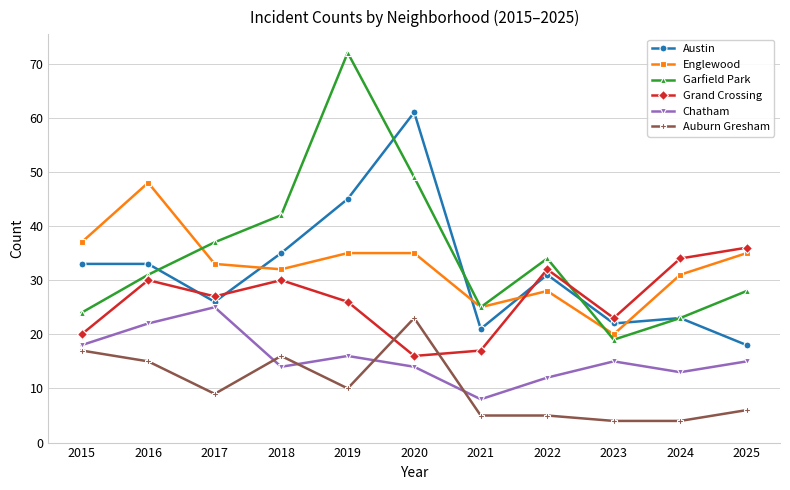

Reading left to right, what are all the values shown in this chart?

Austin: 2015=33	2016=33	2017=26	2018=35	2019=45	2020=61	2021=21	2022=31	2023=22	2024=23	2025=18
Englewood: 2015=37	2016=48	2017=33	2018=32	2019=35	2020=35	2021=25	2022=28	2023=20	2024=31	2025=35
Garfield Park: 2015=24	2016=31	2017=37	2018=42	2019=72	2020=49	2021=25	2022=34	2023=19	2024=23	2025=28
Grand Crossing: 2015=20	2016=30	2017=27	2018=30	2019=26	2020=16	2021=17	2022=32	2023=23	2024=34	2025=36
Chatham: 2015=18	2016=22	2017=25	2018=14	2019=16	2020=14	2021=8	2022=12	2023=15	2024=13	2025=15
Auburn Gresham: 2015=17	2016=15	2017=9	2018=16	2019=10	2020=23	2021=5	2022=5	2023=4	2024=4	2025=6